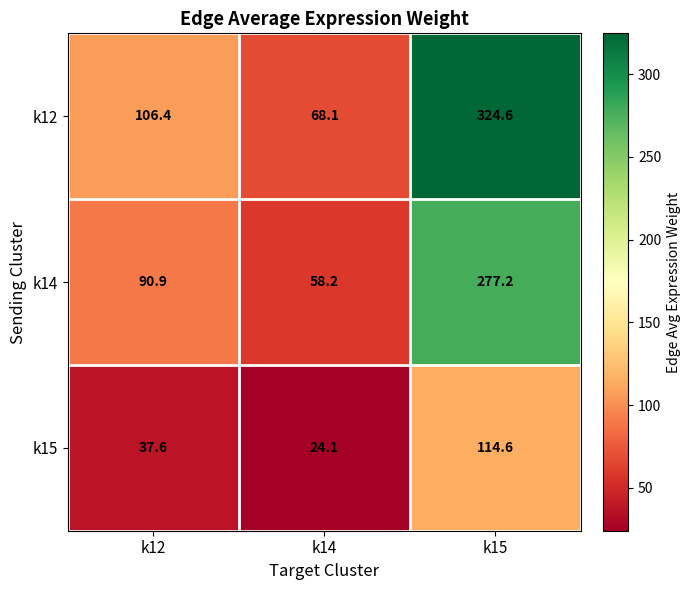

What is the difference between the k12 values at k14 and k12?

38.3